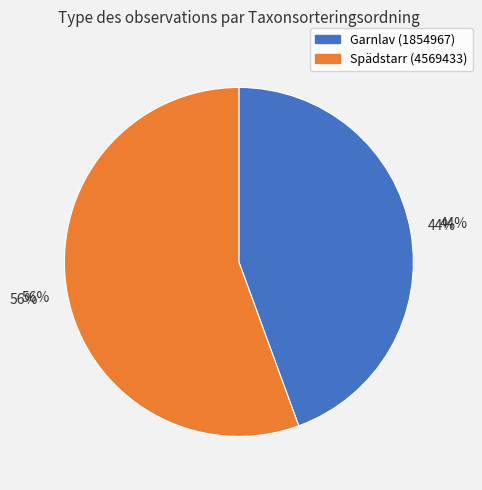

How many segments does this pie chart have?

2